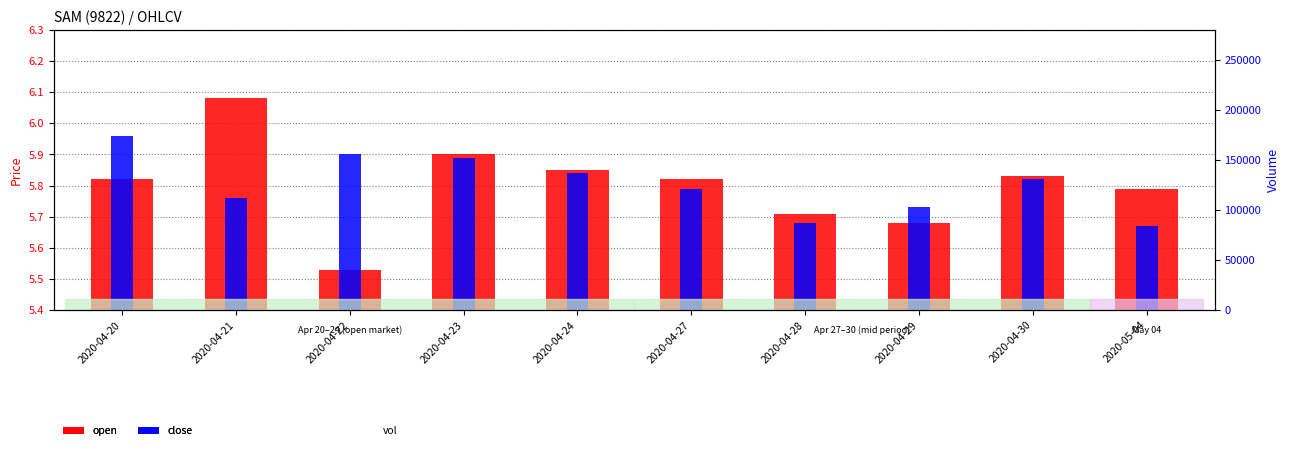

List the labels in order of vol value, largest first.

2020-04-20, 2020-04-21, 2020-04-22, 2020-04-27, 2020-04-28, 2020-04-29, 2020-04-24, 2020-04-30, 2020-04-23, 2020-05-04